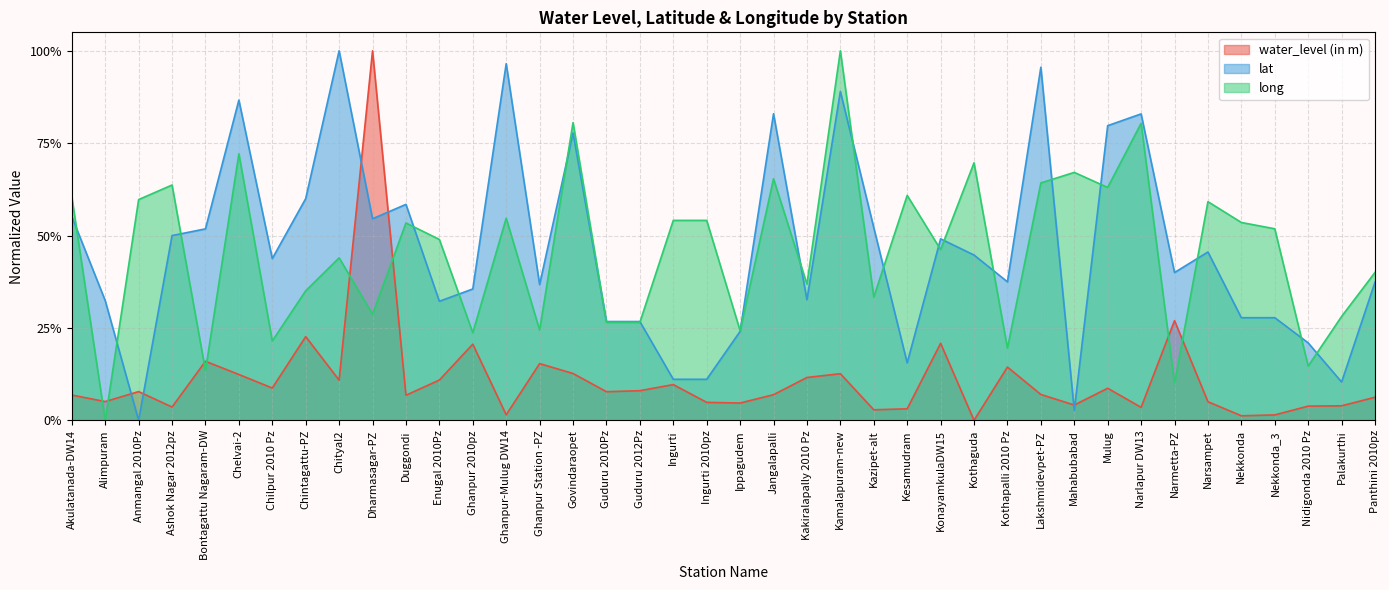

What is the difference between the maximum and minimum values in the long series?

1.0